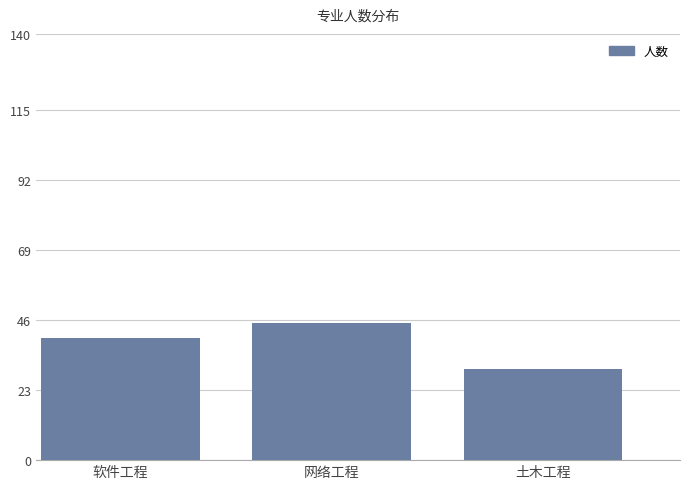

Rank the categories by value from highest to lowest.

网络工程, 软件工程, 土木工程